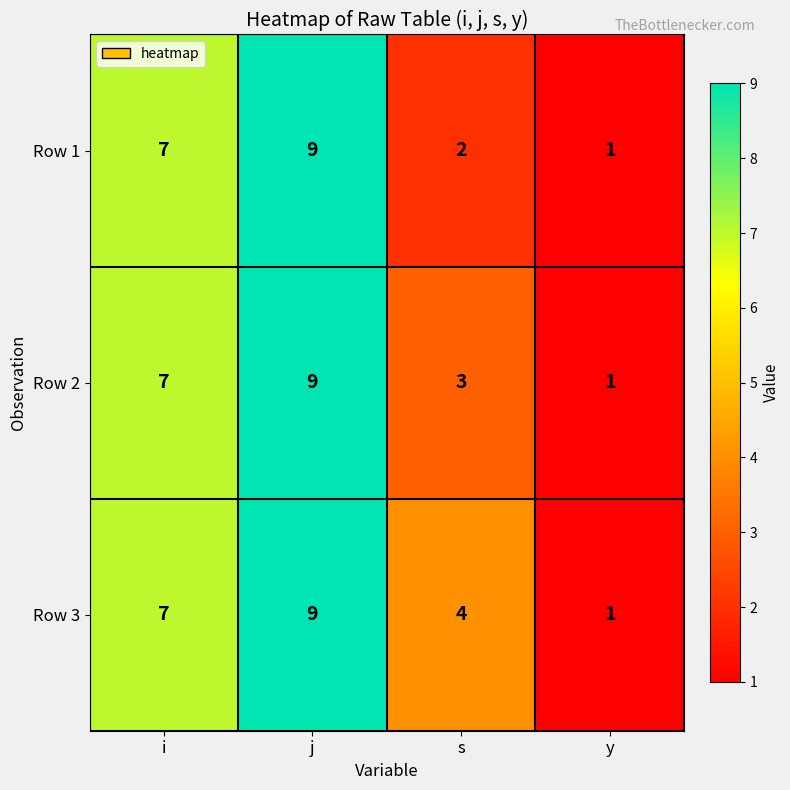

The value of Row 2 at s is 2. True or false?

False